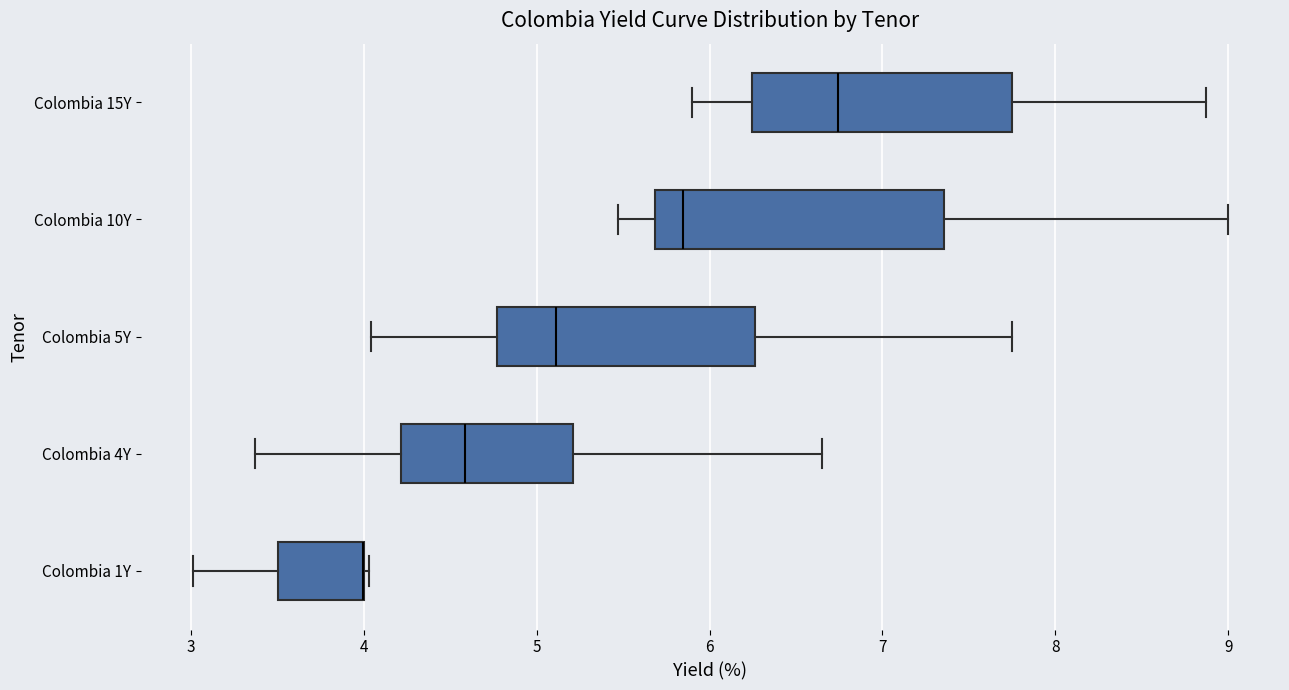

Where does the median line of the box for Colombia 4Y sit on the x-axis? The values are not printed on the chart, so give them approximately, as read against the axis.

4.6